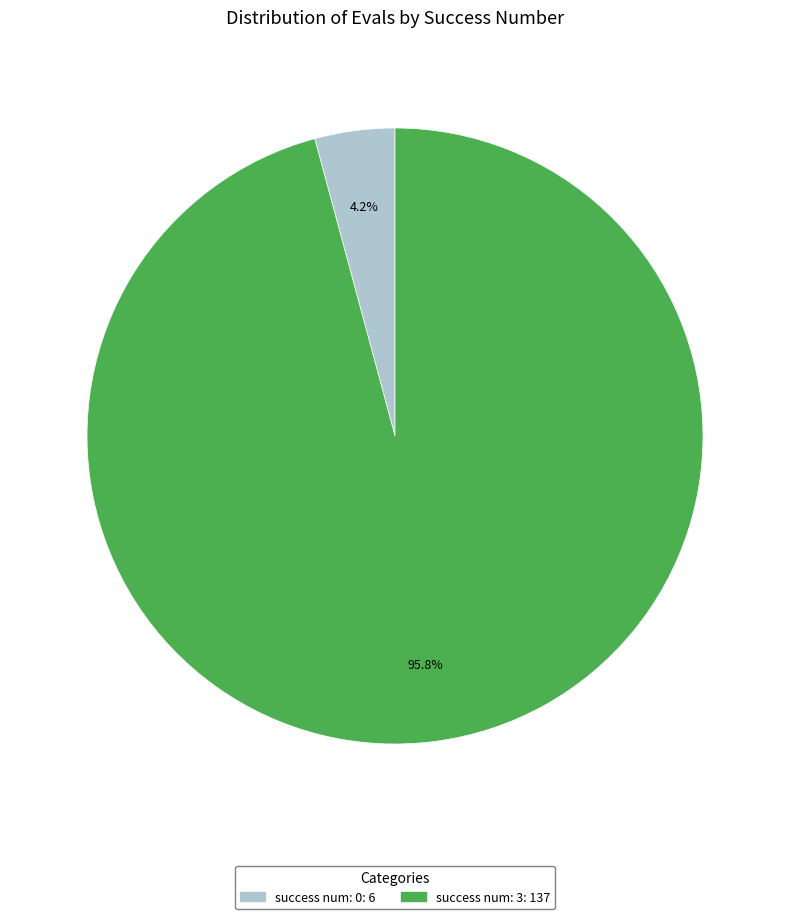

Is there any slice that represents more than half of the pie?

Yes